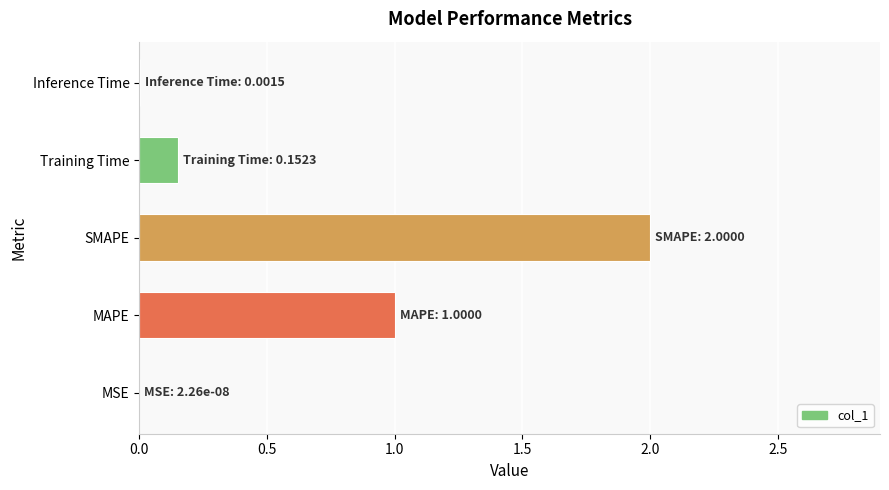

Between Inference Time and Training Time, which is larger?

Training Time